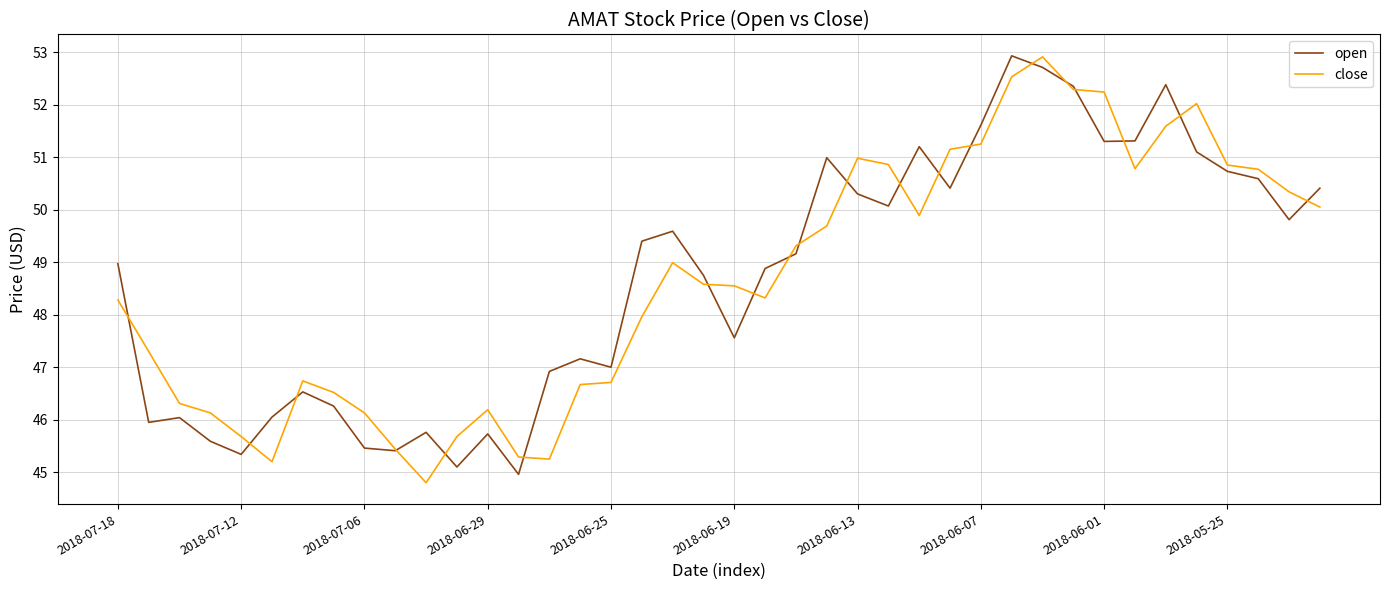

What is the smallest value displayed?

44.8